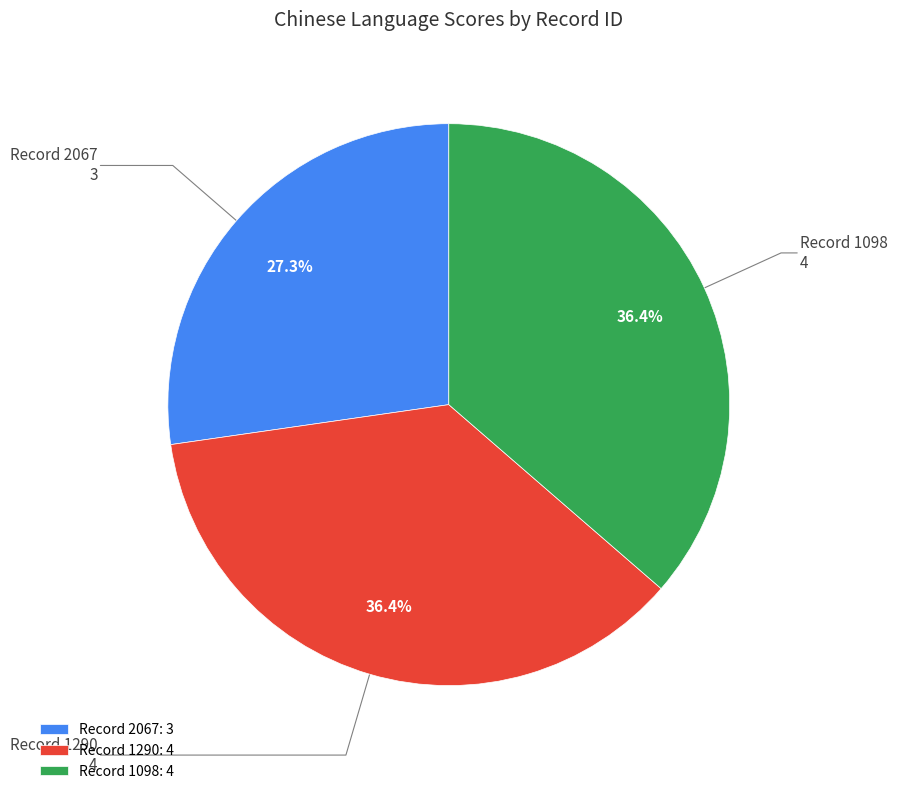

Does Record 1290: 4 account for over 50% of the chart?

No